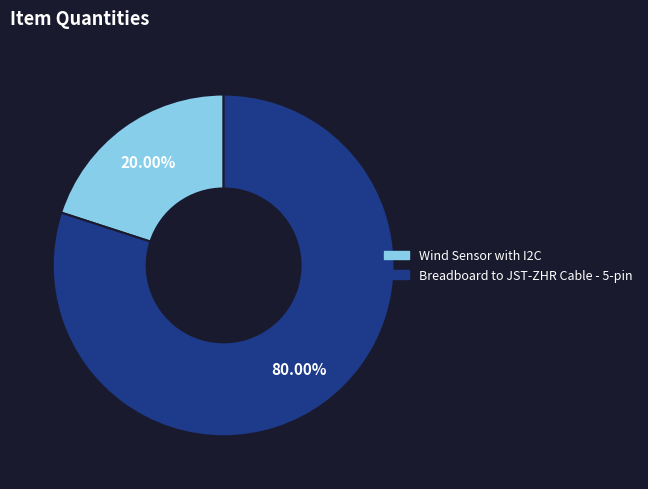

How many segments does this pie chart have?

2